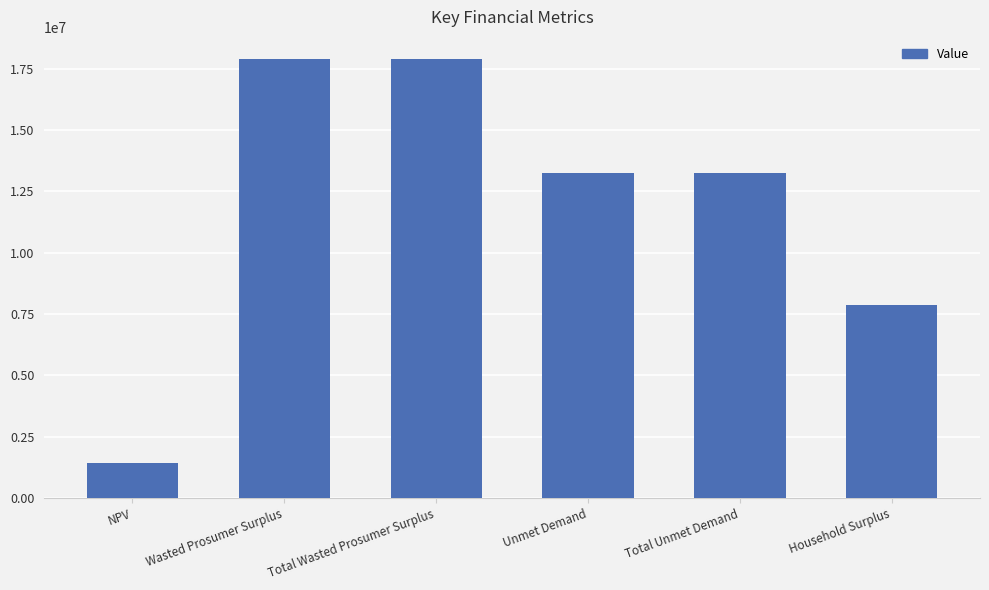

Approximately how many times larger is the value at Household Surplus compared to Total Unmet Demand?

0.6